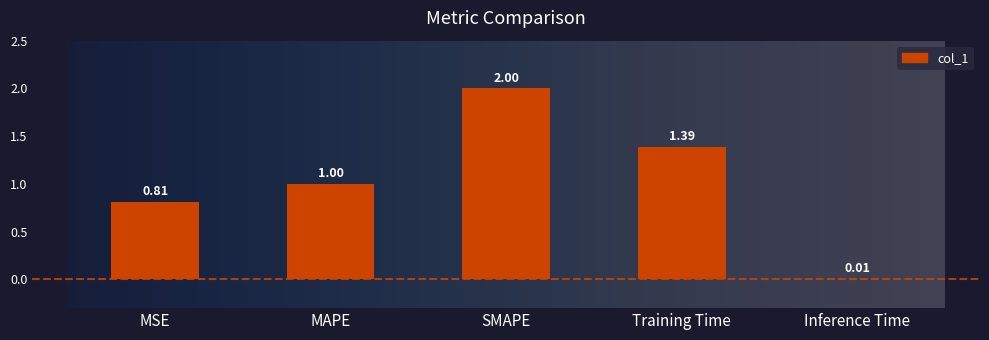

What is the change in value from Training Time to Inference Time?

-1.4